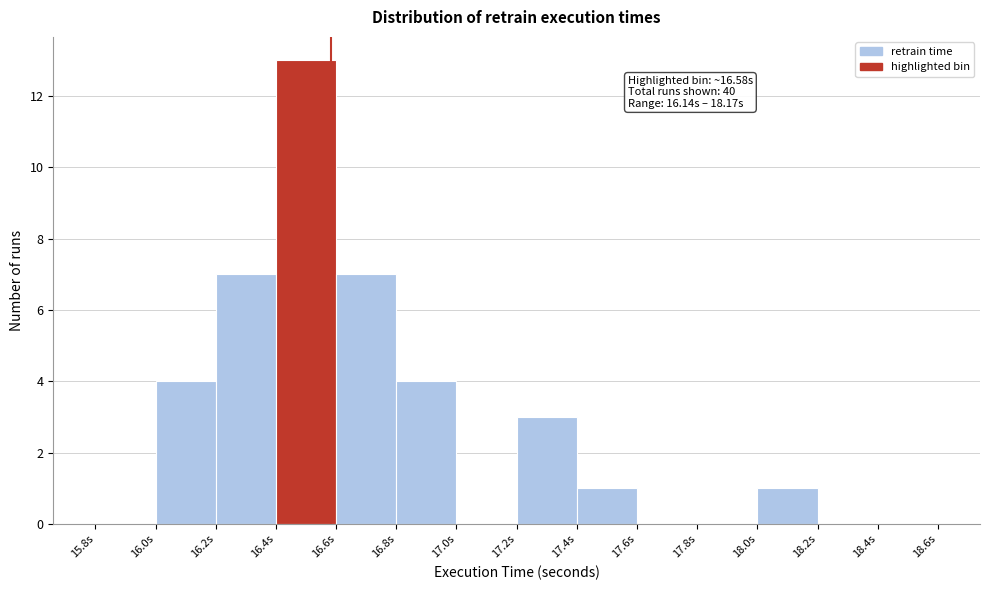

Which range on the x-axis has the tallest bar?

16.4 to 16.6